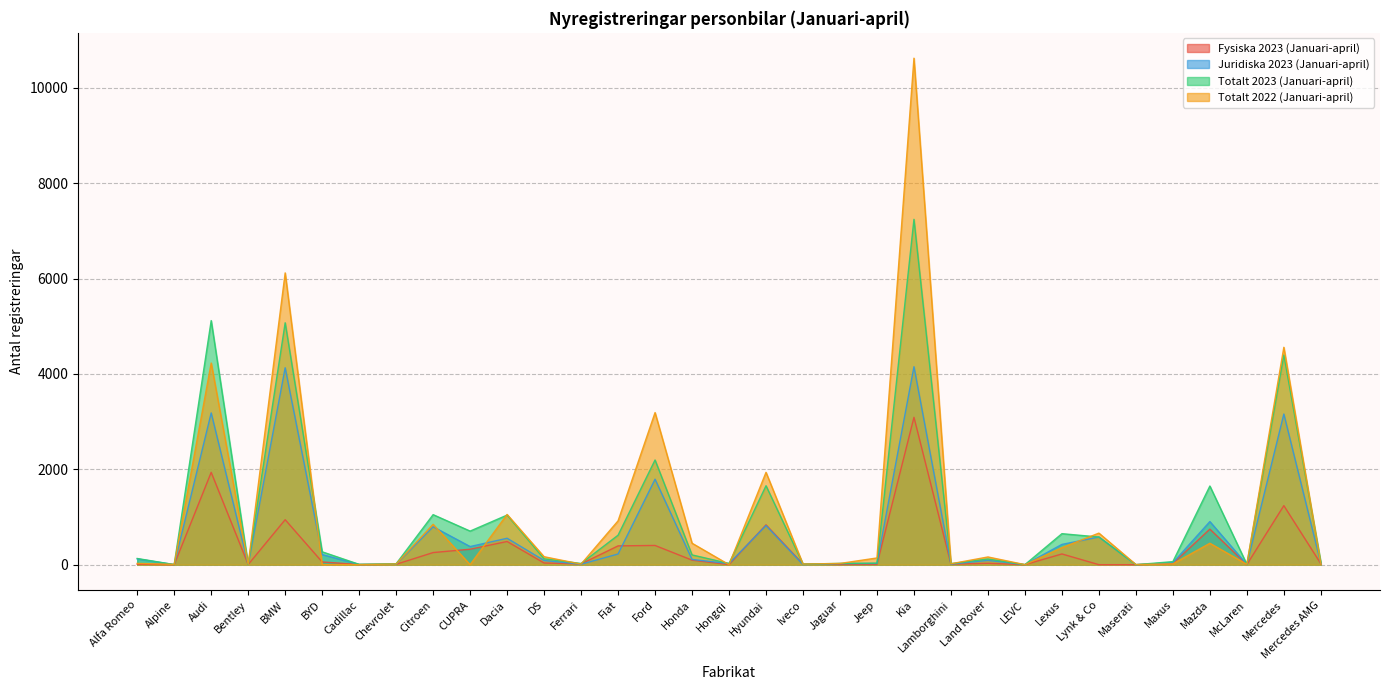

Where is Juridiska 2023 (Januari-april) nearest to the value 2075?

Ford